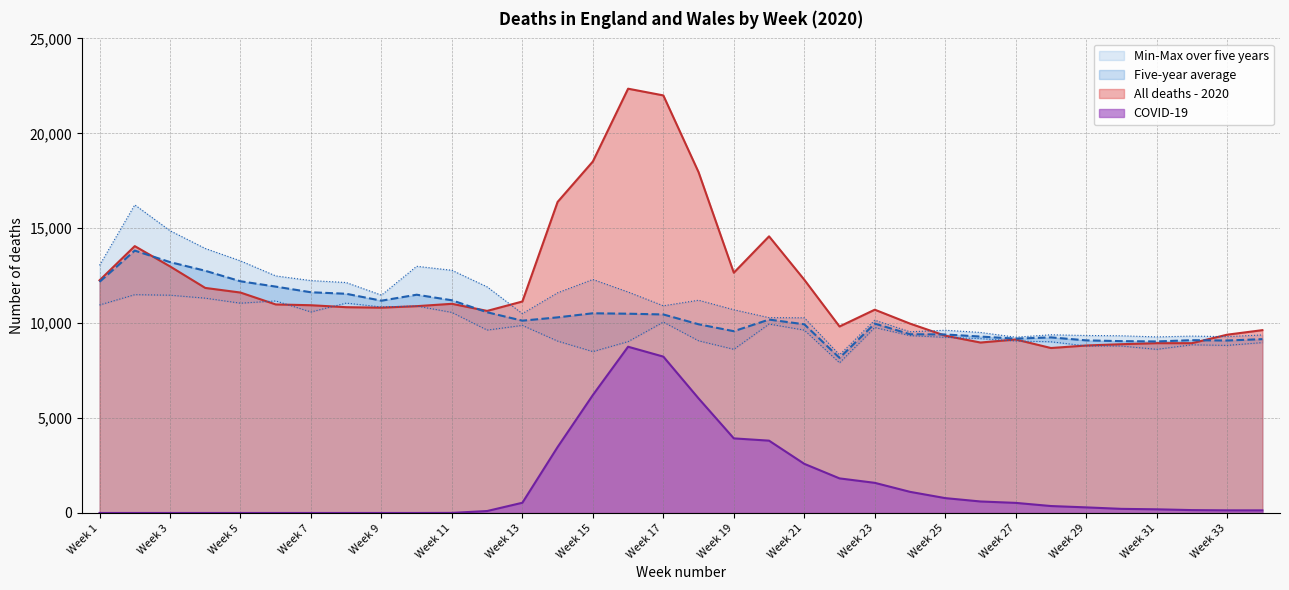

At how many categories does at least one series exceed 13957?

8